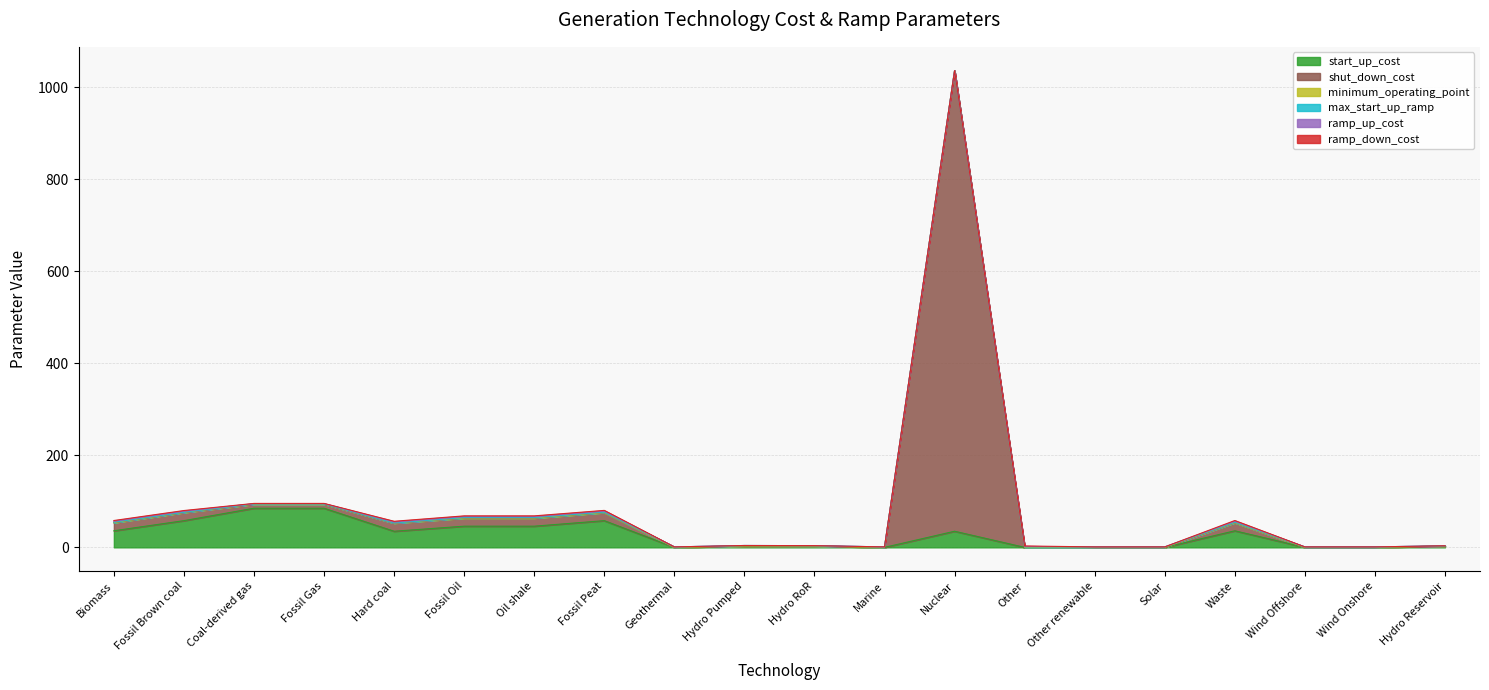

What is the value of the minimum_operating_point point at the 2nd from the left?

0.4